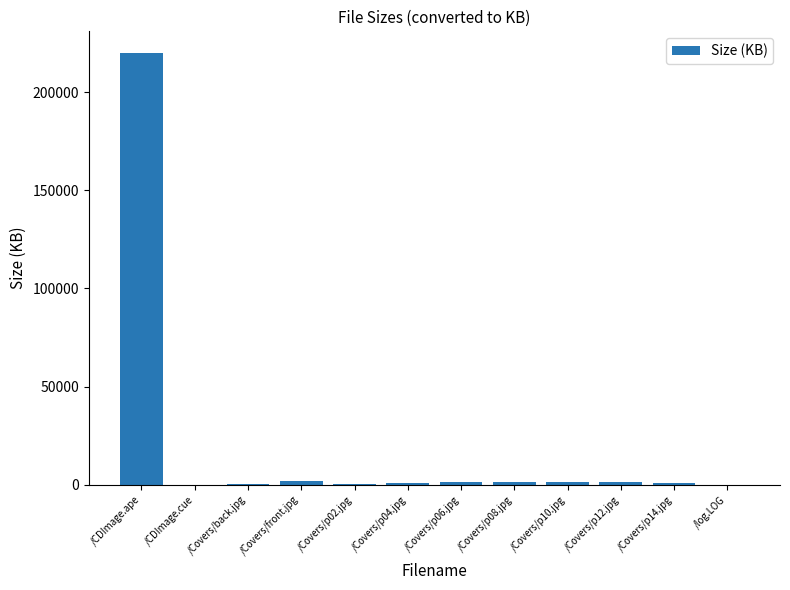

What is the sum of all values?

229363.9